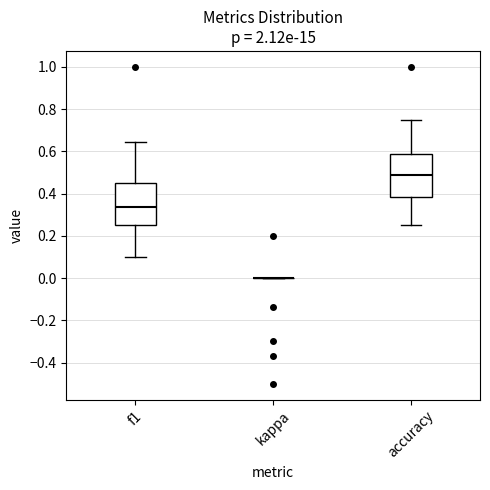

Reading left to right, transcribe this box plot: for each box, give where its median line is, the range the box spans, and where its two whiskers end, as read against the y-axis. The values are not printed on the chart, so give them approximately, as read against the axis.

f1: median 0.34, box 0.26 to 0.46, whiskers 0.10 to 0.64
kappa: box collapsed to a line at 0.00, whiskers 0.00 to 0.00
accuracy: median 0.48, box 0.38 to 0.58, whiskers 0.26 to 0.76